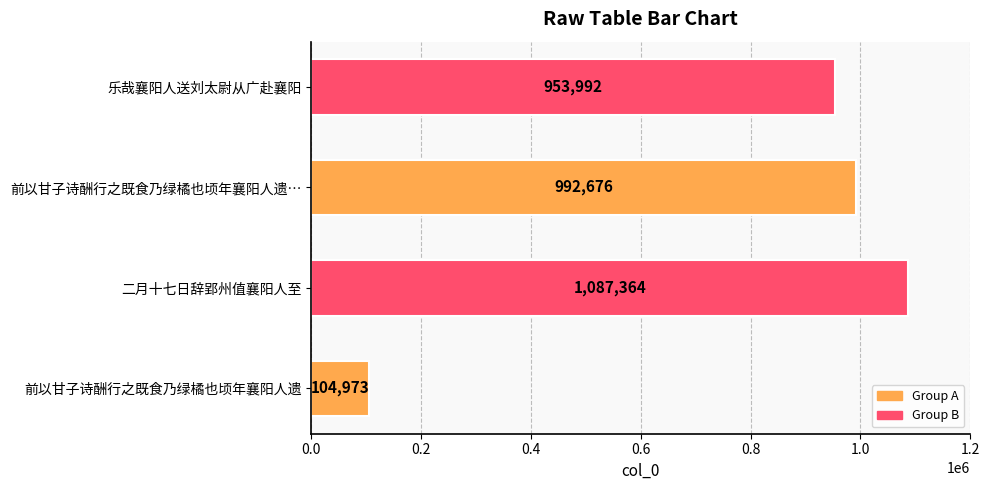

Is it true that the value at 前以甘子诗酬行之既食乃绿橘也顷年襄阳人遗… is 1435519?

False